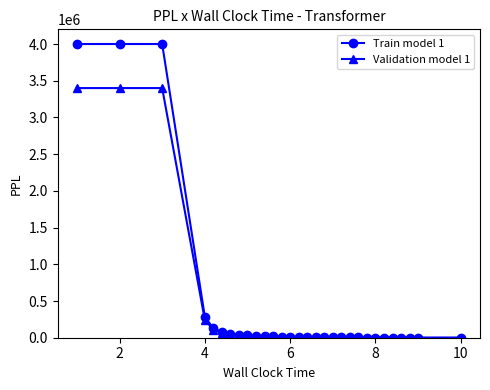

What is the sum of all Validation model 1 values?

10861060.9